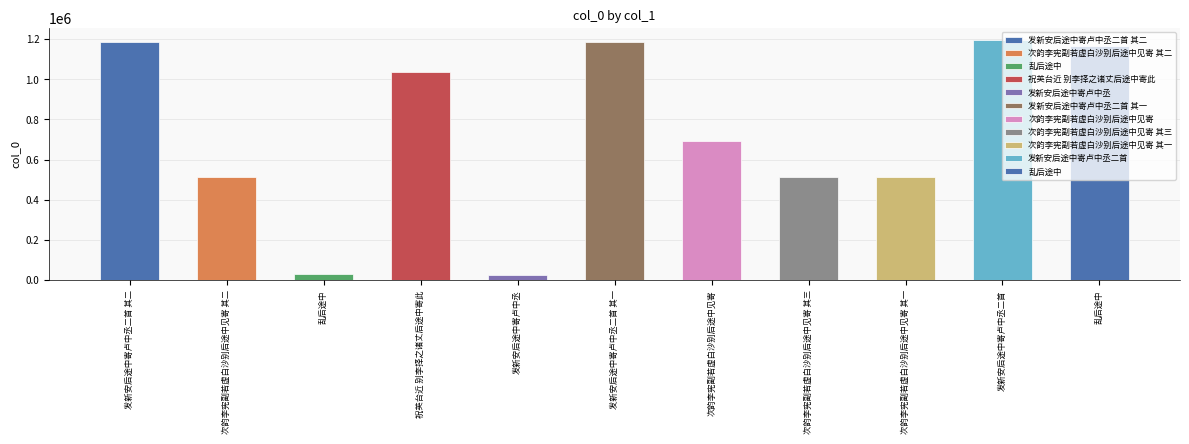

Which label corresponds to the largest value in the chart?

发新安后途中寄卢中丞二首